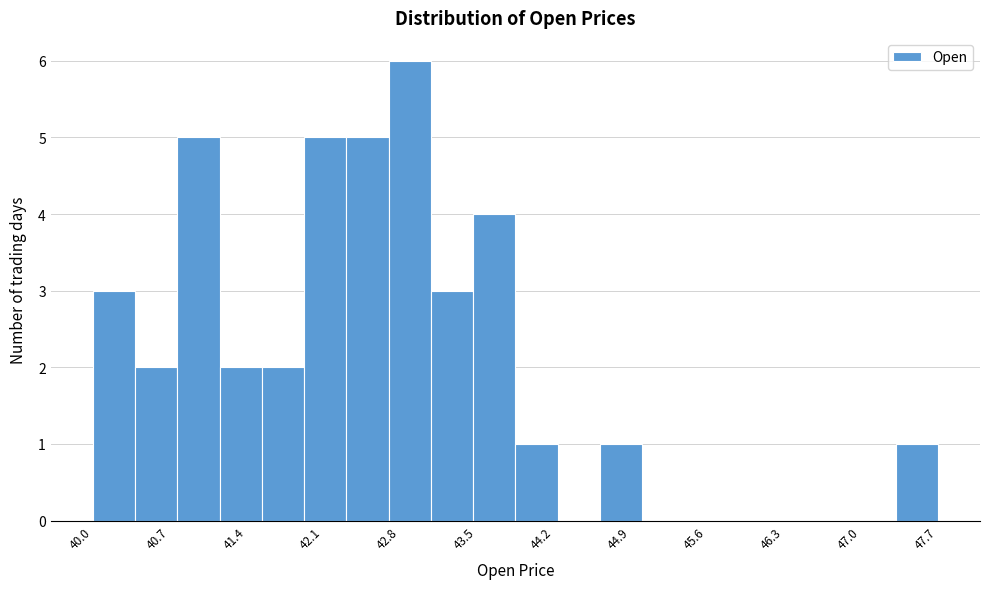

Read against the x-axis, roughly where is the centre of the tallest bar?

42.9